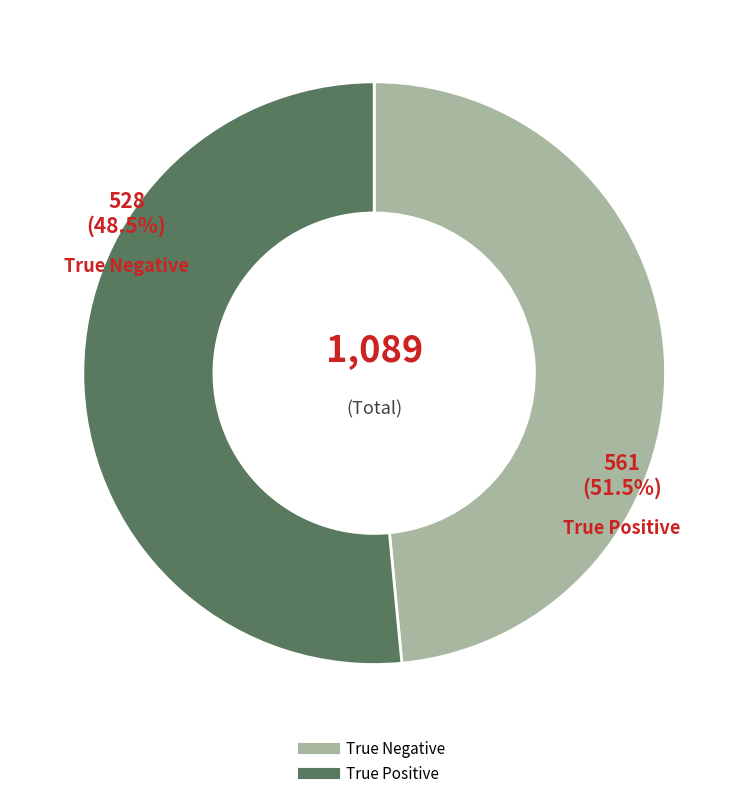

True or false: True Negative accounts for 48% of the total.

True